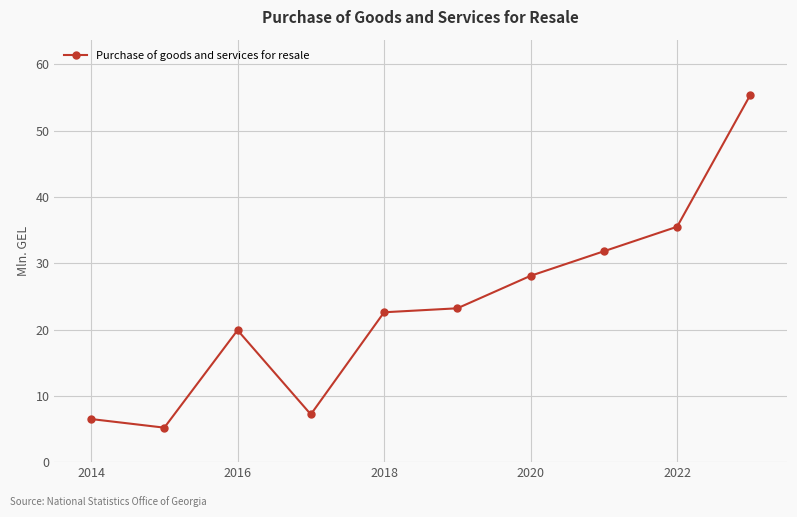

How many interior local peaks (higher than both neighbors) does the data have?

1